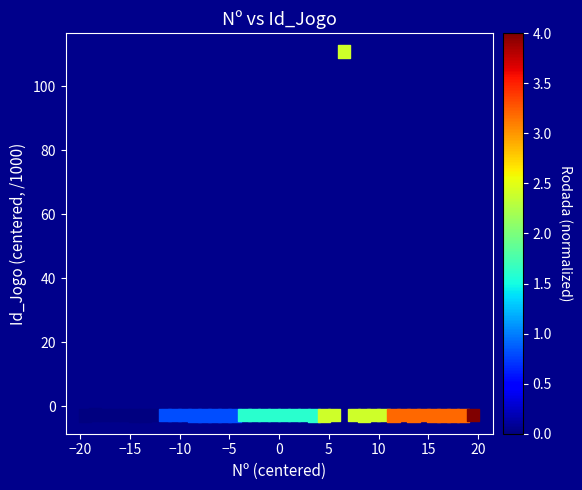

What is the range of Y values (max minus min)?

113.9